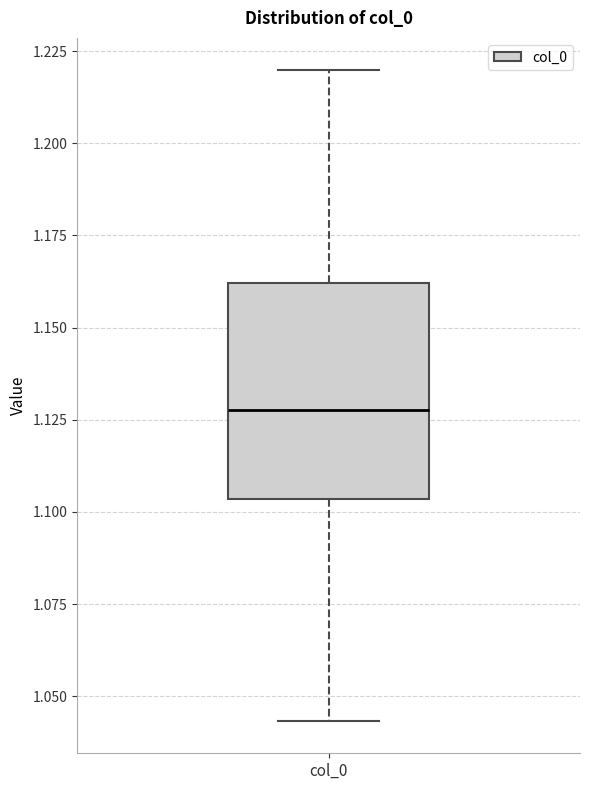

Transcribe this box plot: give where the median line is, the range the box spans, and where the two whiskers end, as read against the y-axis. The values are not printed on the chart, so give them approximately, as read against the axis.

median 1.130, box 1.105 to 1.160, whiskers 1.045 to 1.220